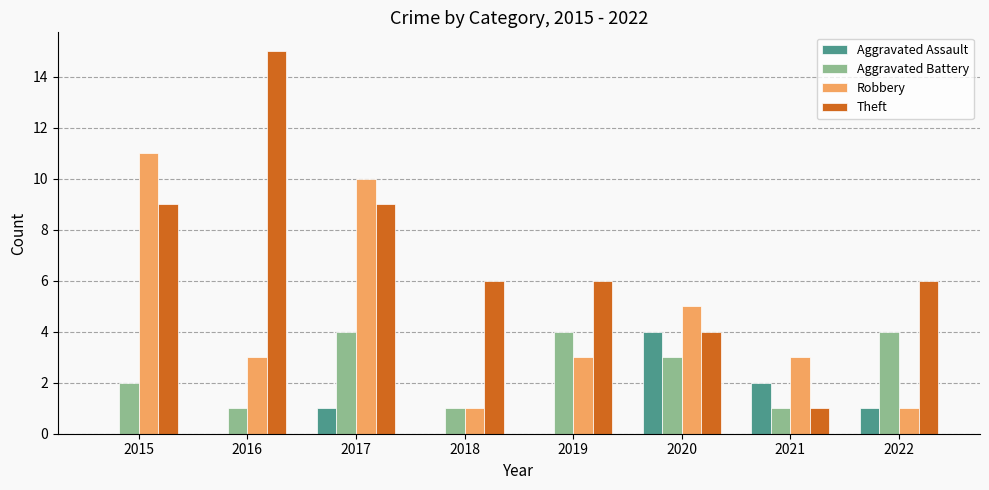

True or false: Robbery has a value of 5 at 2017.

False